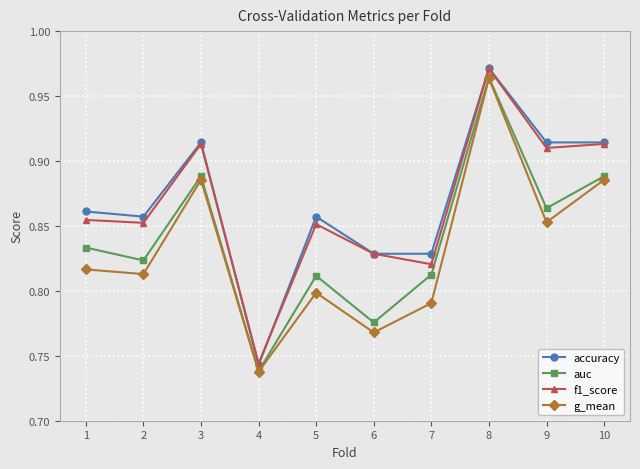

Does the chart have visible grid lines?

Yes